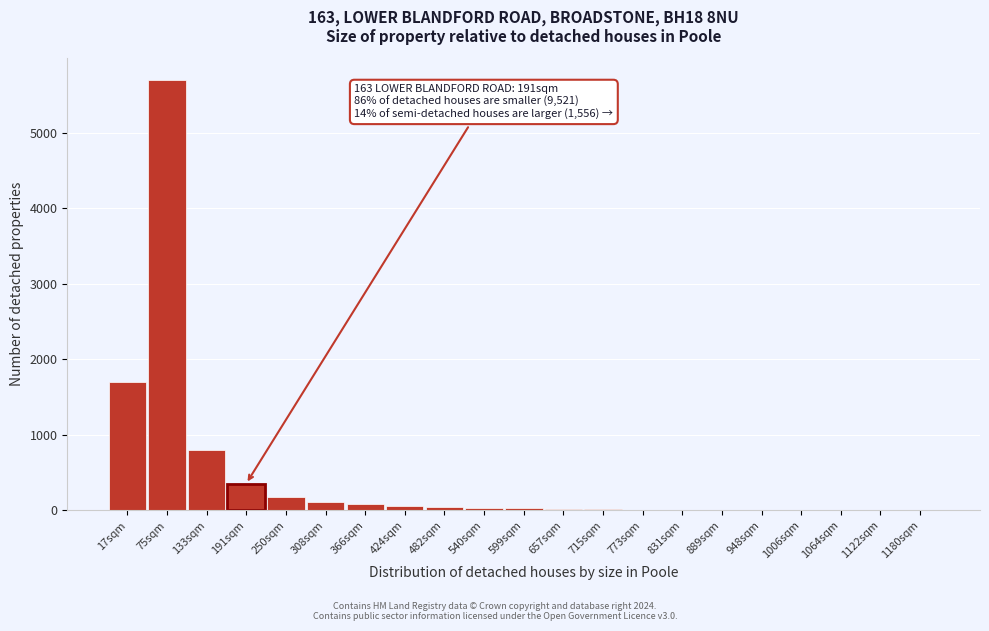

Where is the data nearest to the value 2850?

17sqm